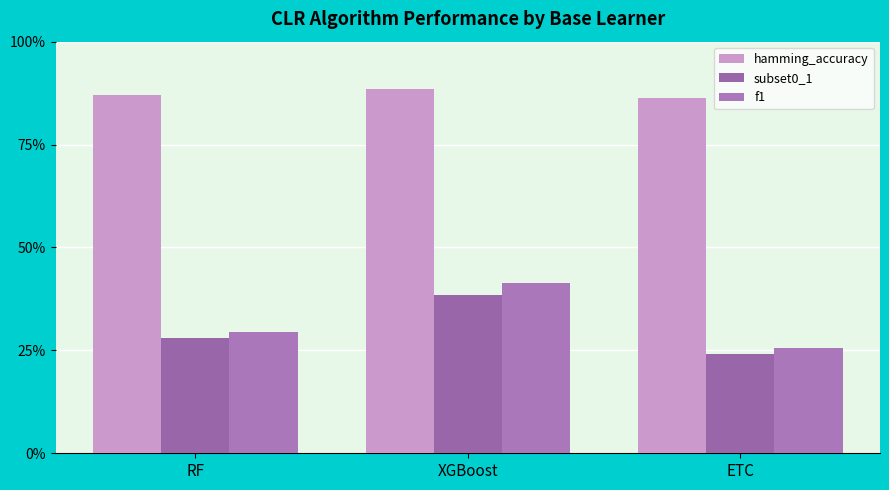

What position from the right is XGBoost?

2